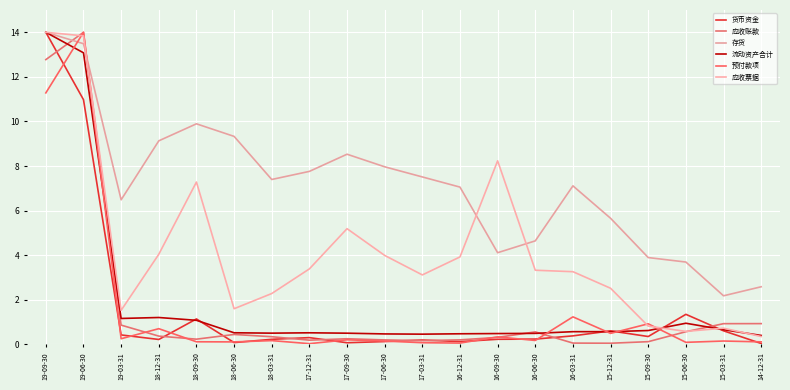

How many times do 预付款项 and 存货 cross each other?

2